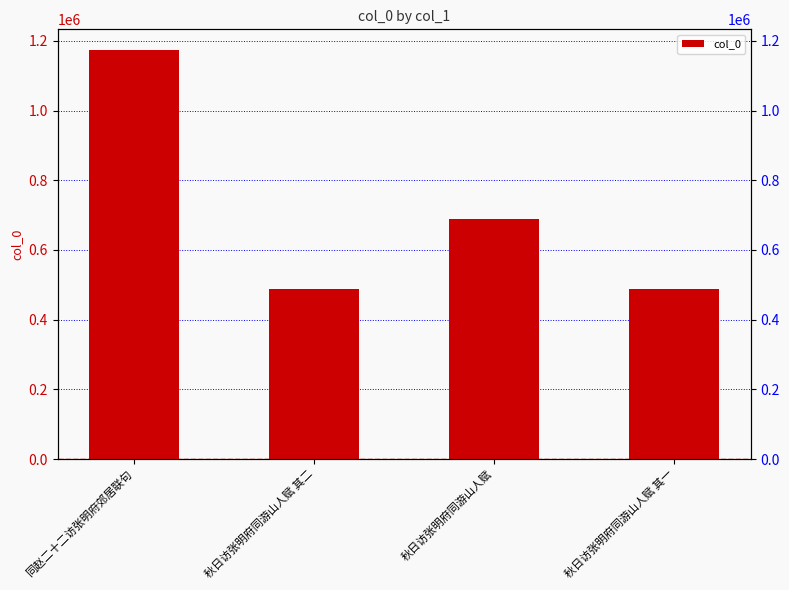

What is the change in value from 同赵二十二访张明府郊居联句 to 秋日访张明府同游山人赋 其一?

-686262